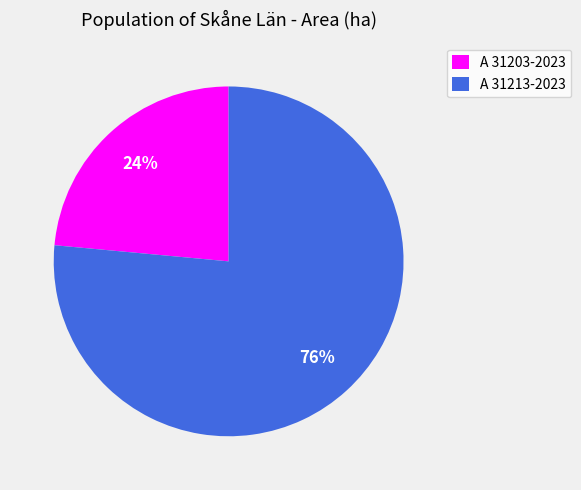

Count the number of slices in the pie.

2